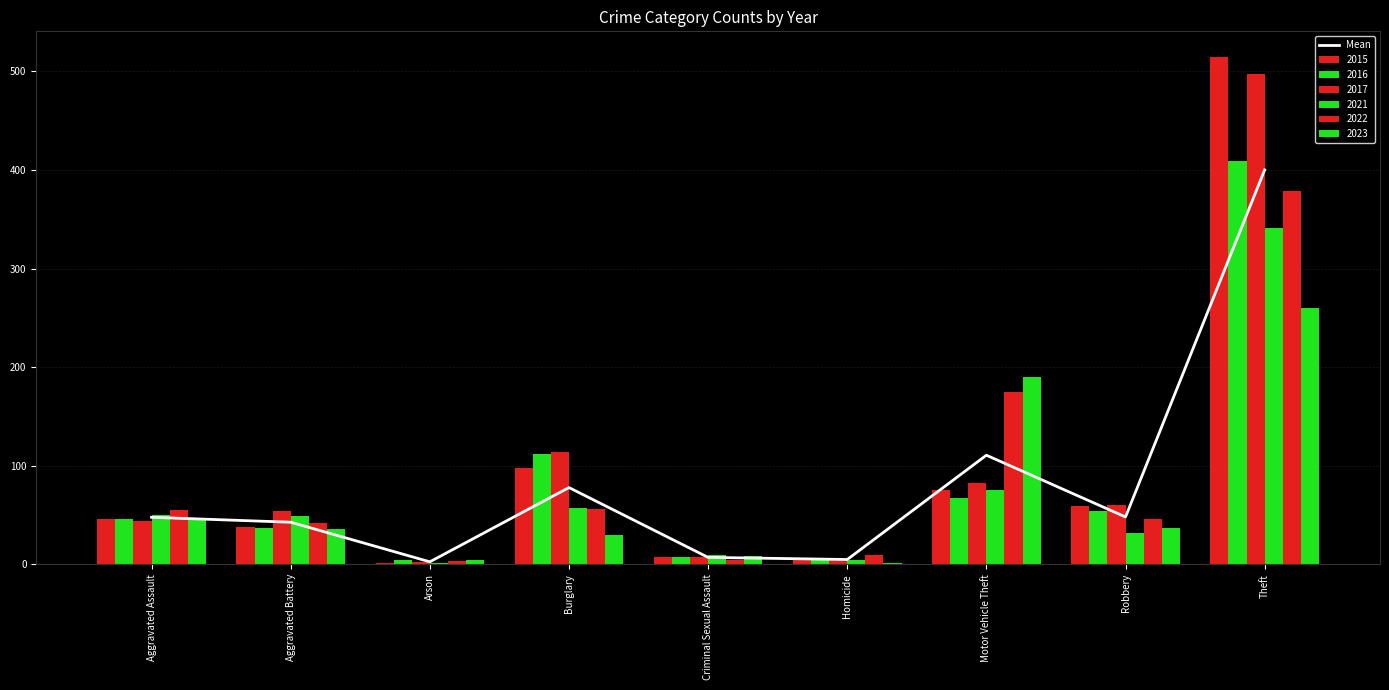

How many values are below 47?

4